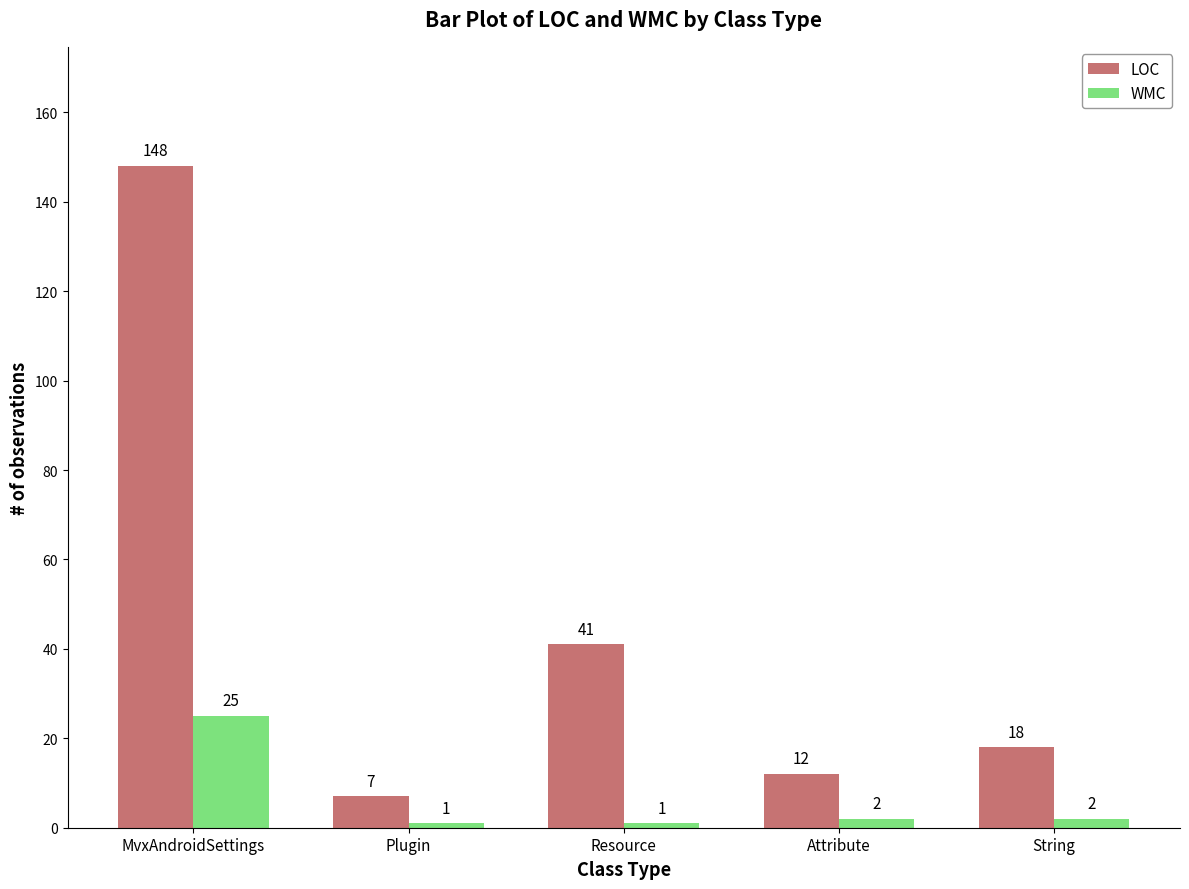

What is the spread (max minus min) of values at Resource?

40